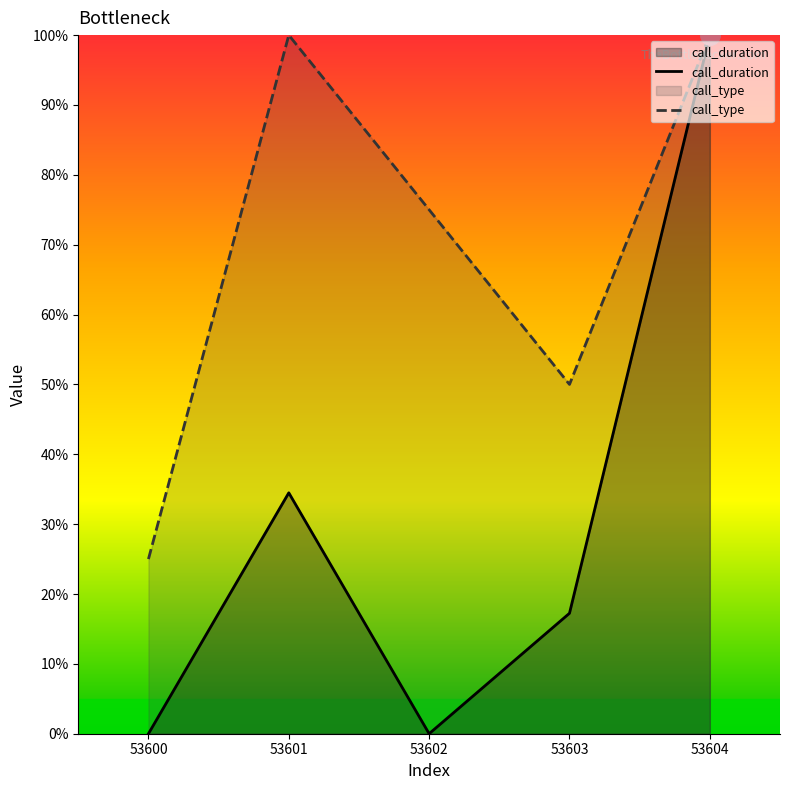

True or false: call_type has more than 1 points higher than both neighbors.

False